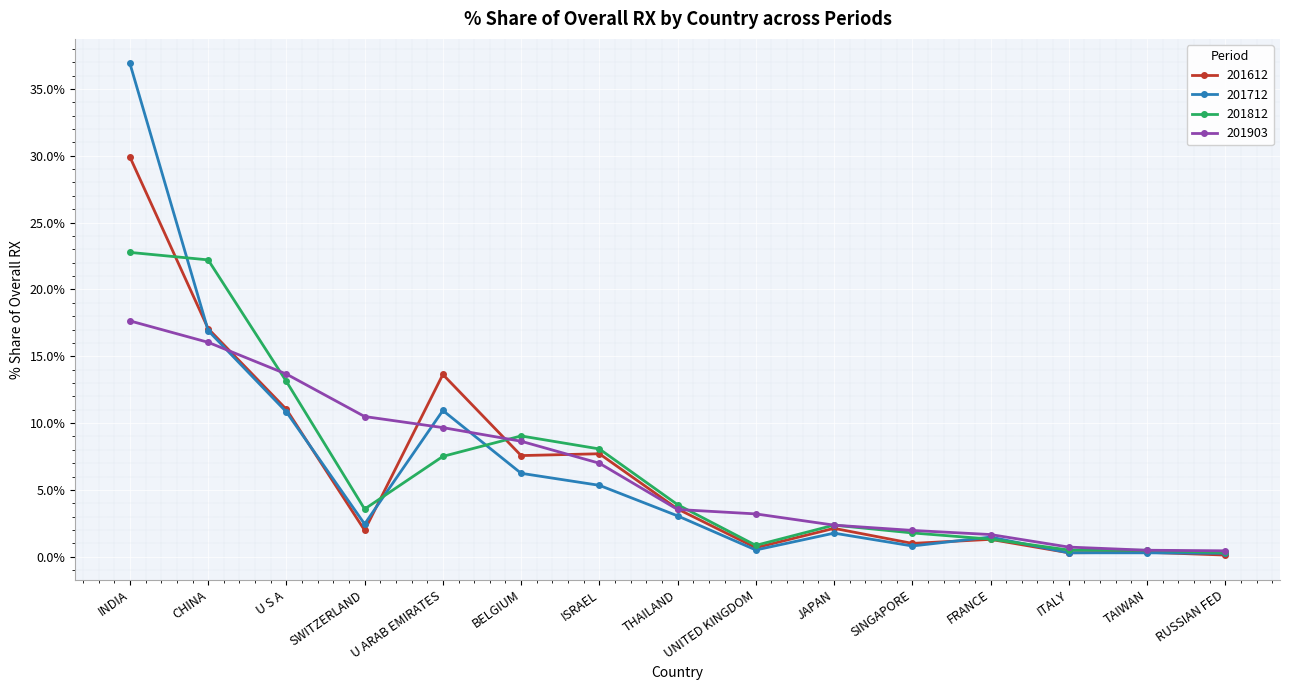

List the series in order of their peak value, highest first.

201712, 201612, 201812, 201903